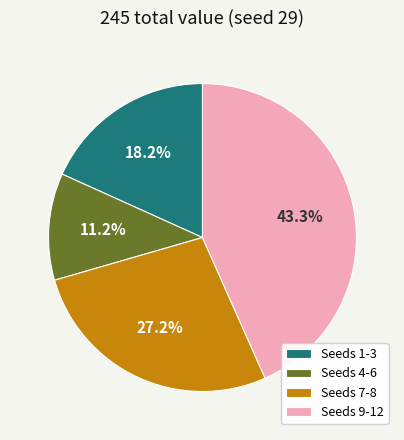

Between Seeds 7-8 and Seeds 1-3, which is larger?

Seeds 7-8